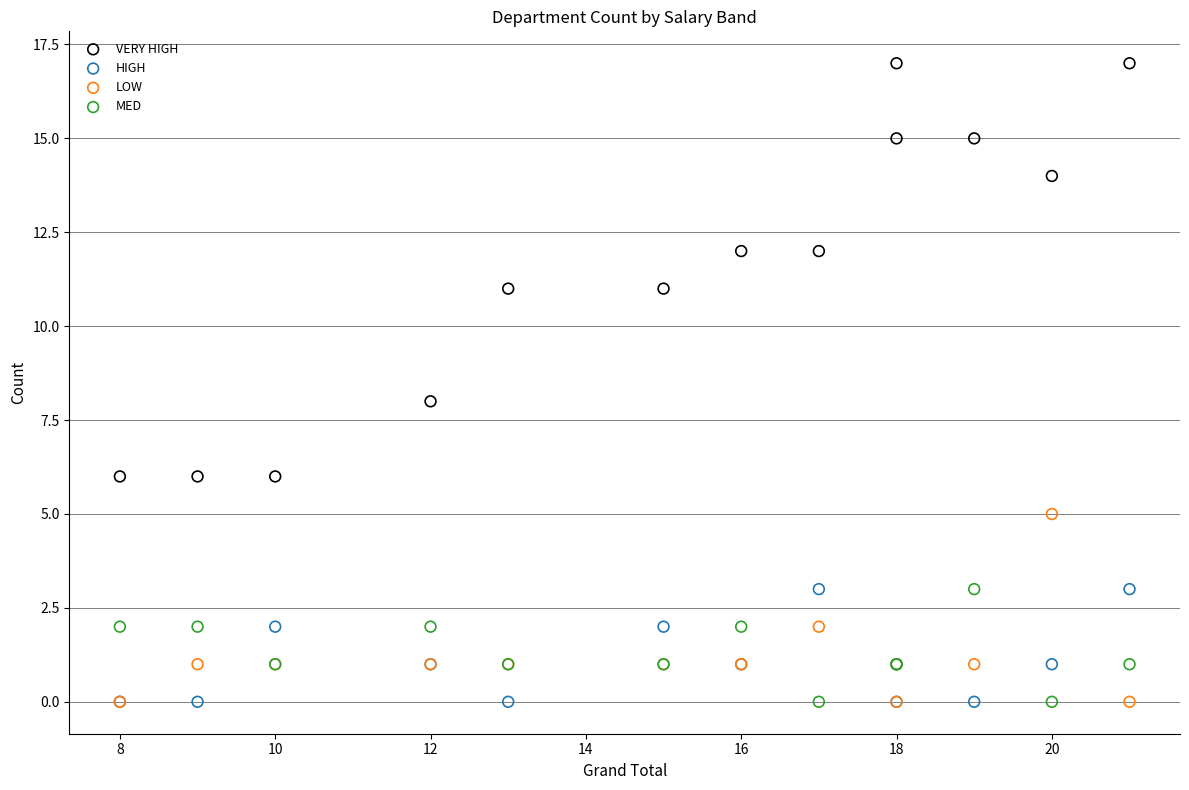

What is the X range (max minus min) for the scatter plot?

13